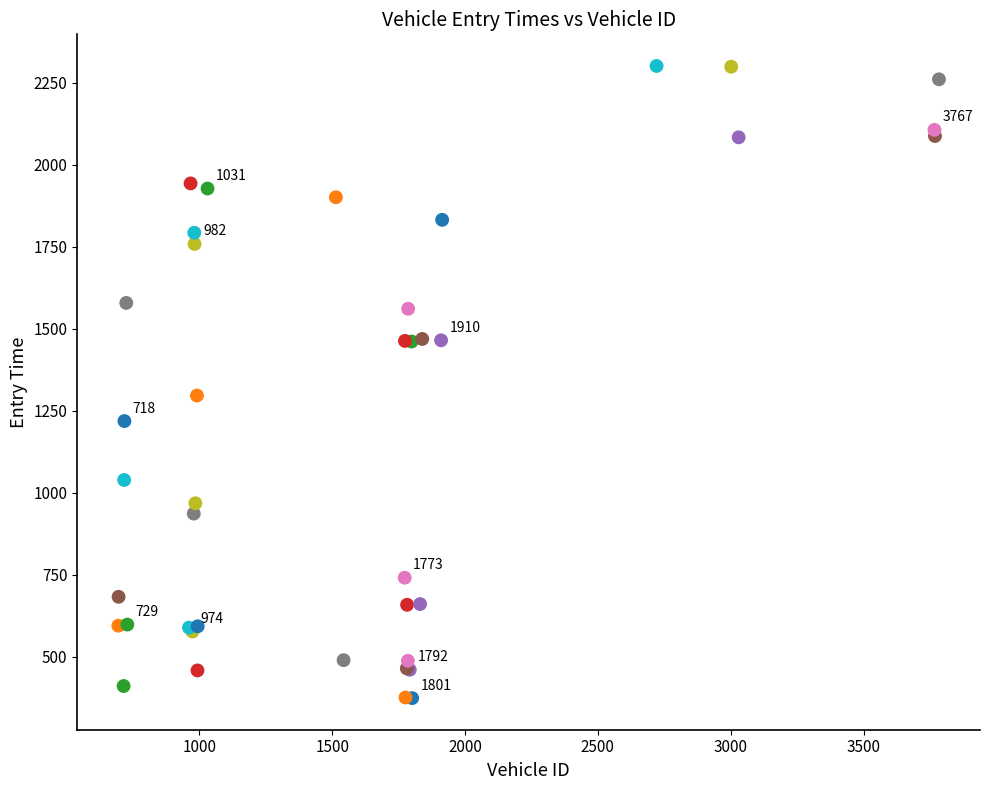

What Y value in the scatter plot is closest to 1337?

1296.0